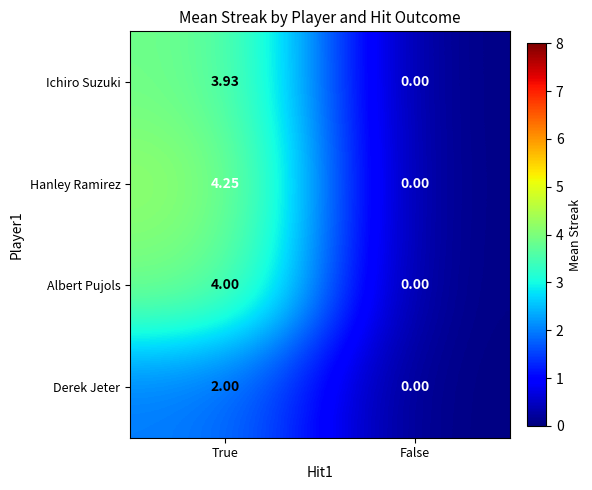

Which series has the widest spread of values?

Hanley Ramirez